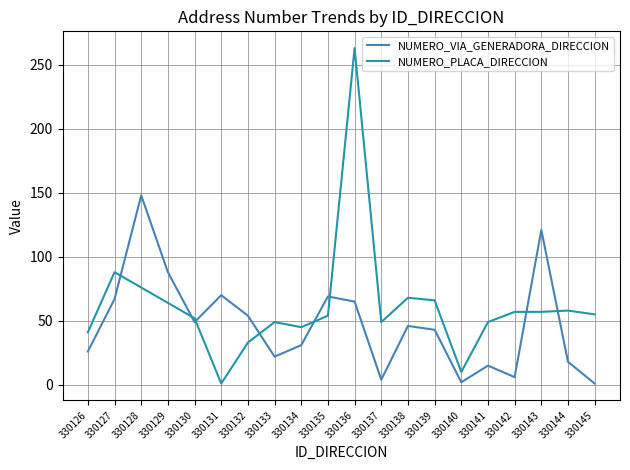

Is it true that NUMERO_PLACA_DIRECCION equals 49 at 330141?

True